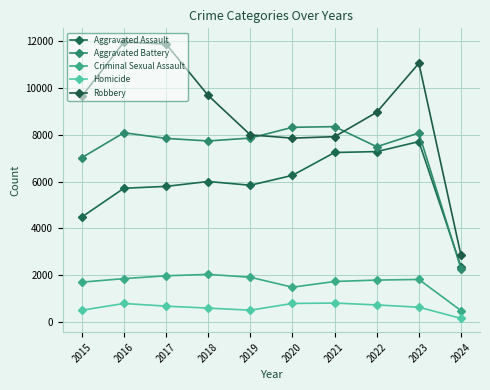

How many lines are shown in the chart?

5